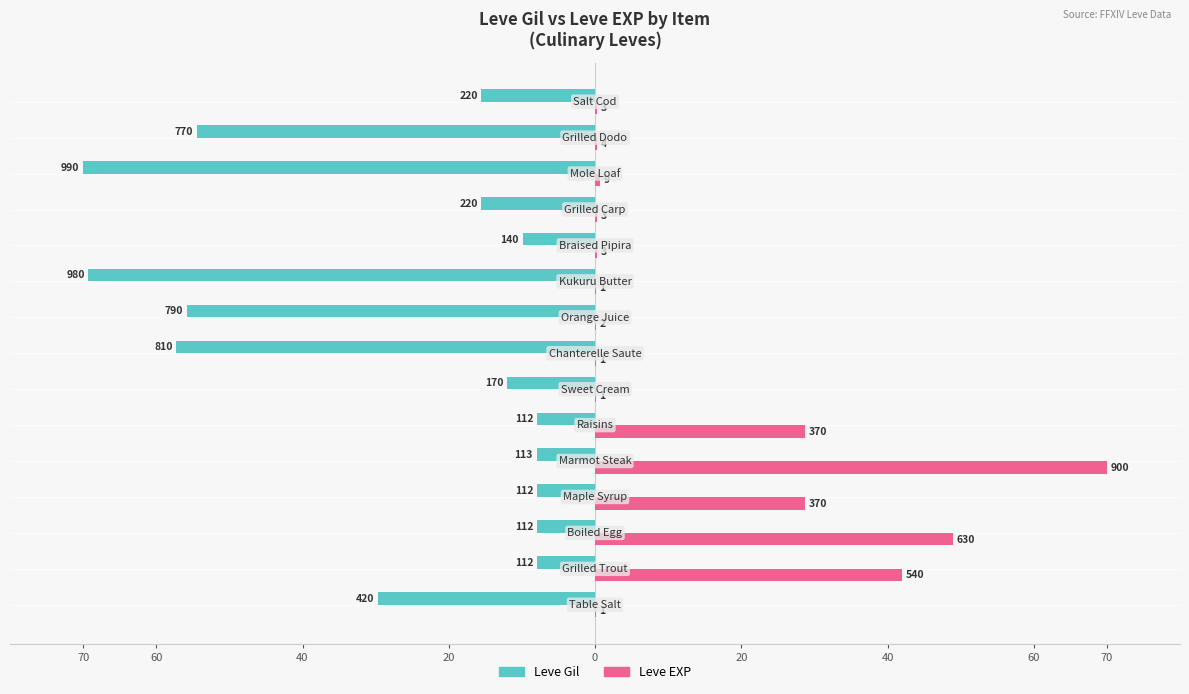

What is the minimum value for Leve EXP?

0.1